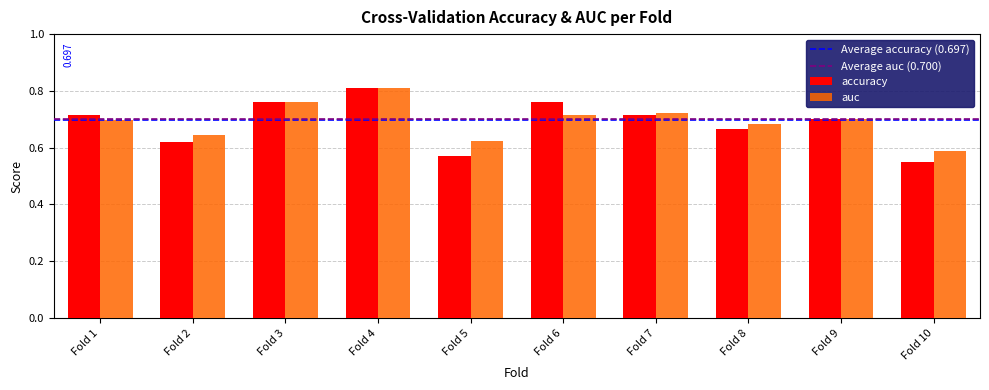

How many auc values are between 0 and 1?

10